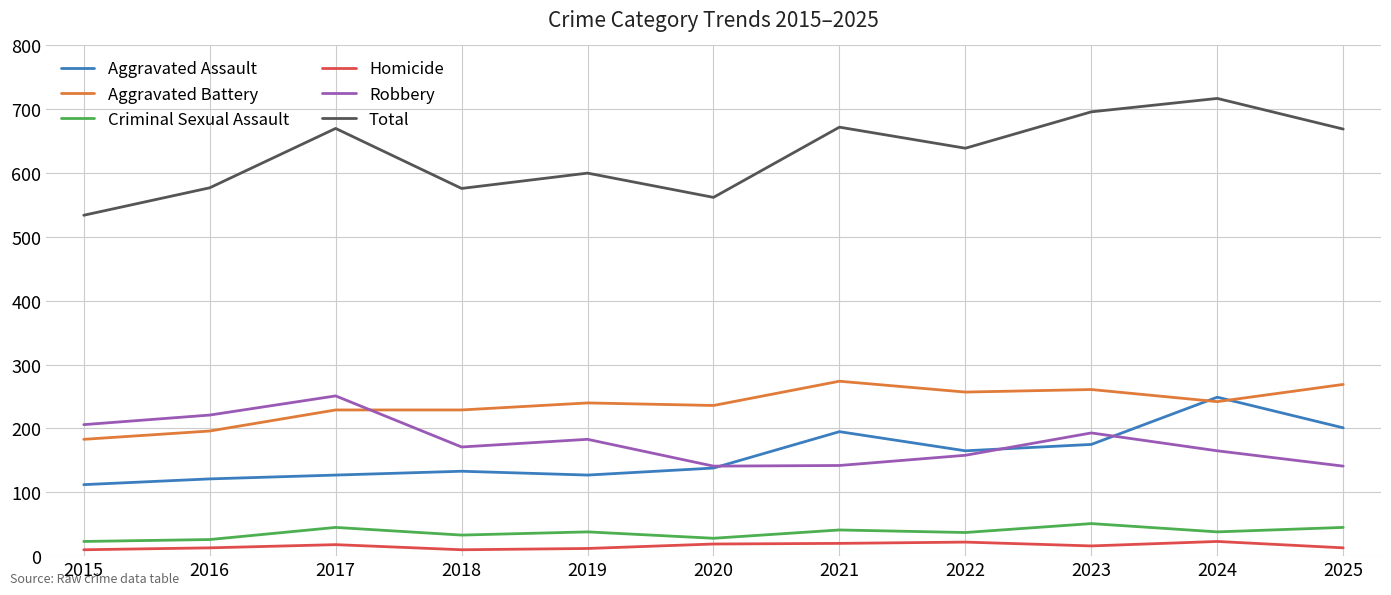

True or false: Criminal Sexual Assault and Aggravated Battery intersect in this chart.

False